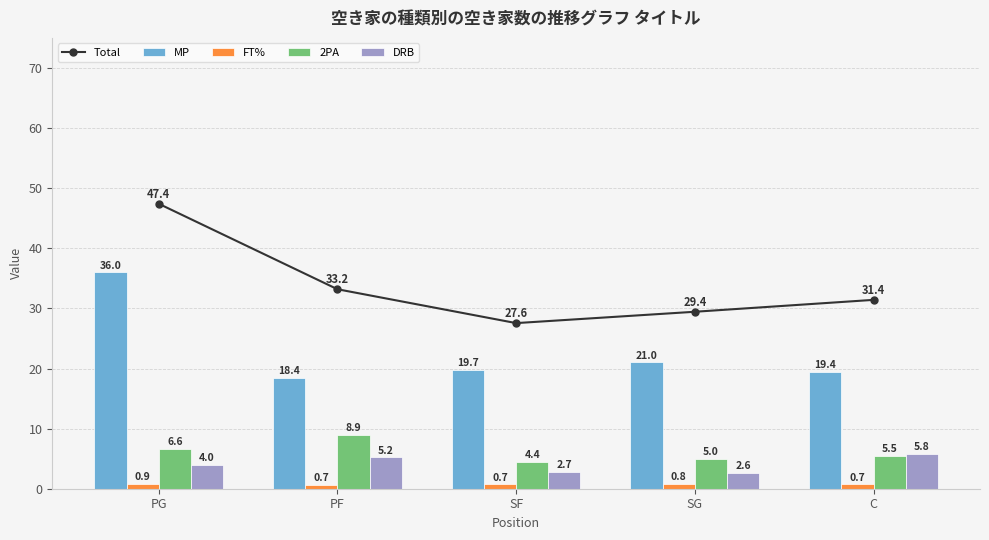

What is the sum of all FT% values?

3.8